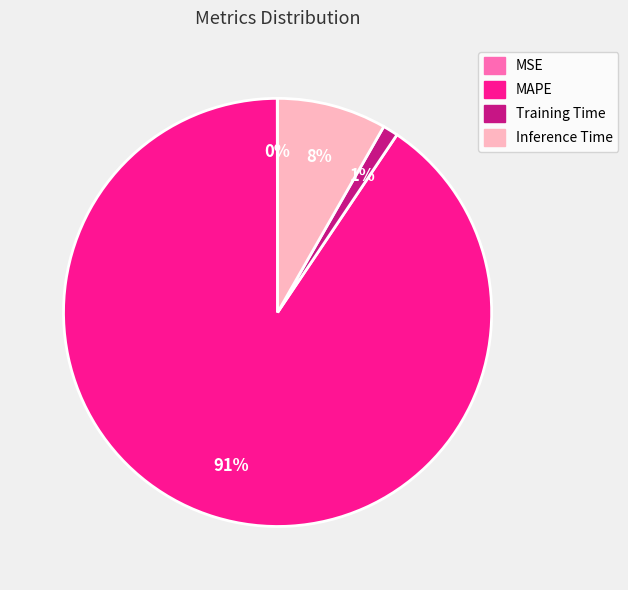

Which has a higher value, Inference Time or MAPE?

MAPE